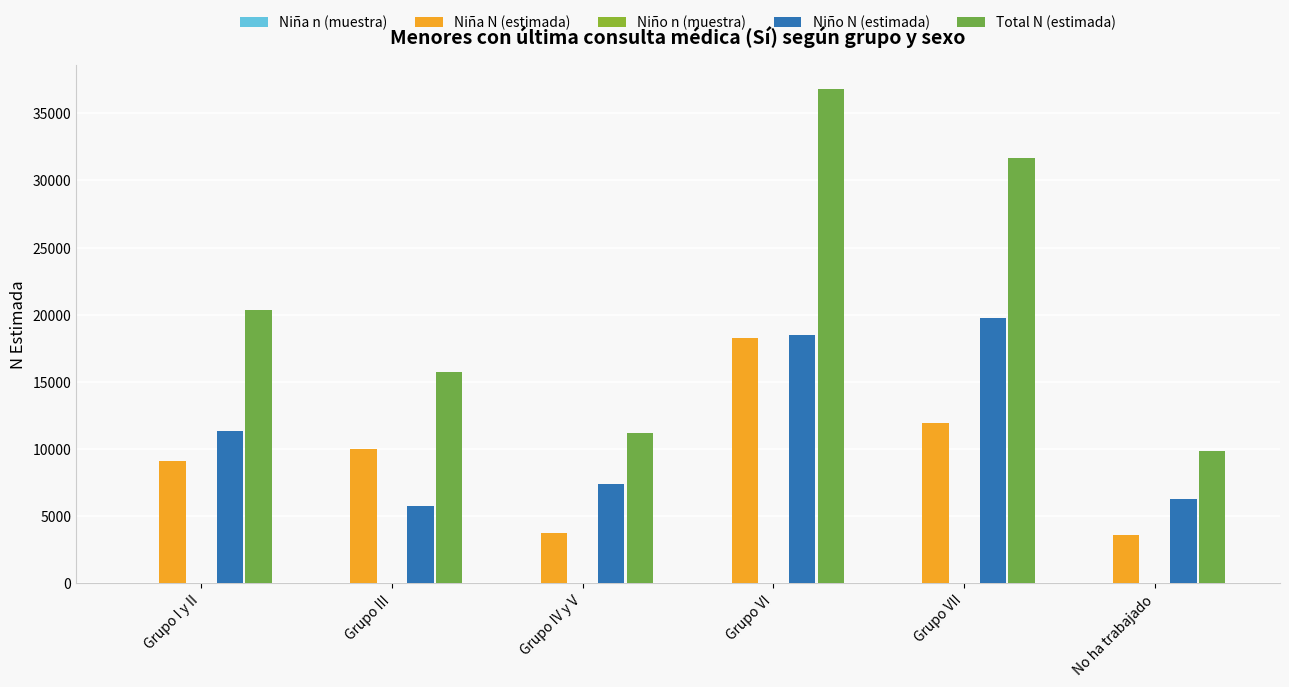

At which category is the sum across all series the highest?

Grupo VI